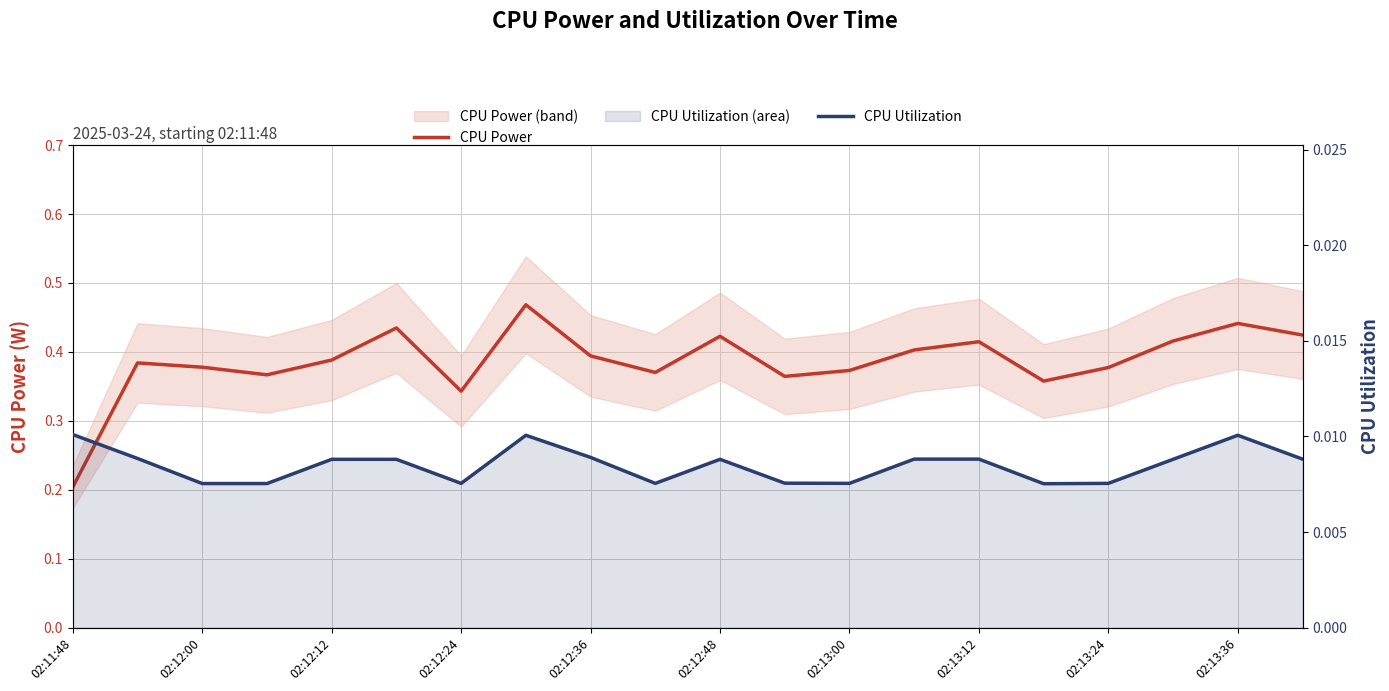

At which label is CPU Power closest to 0?

02:11:48